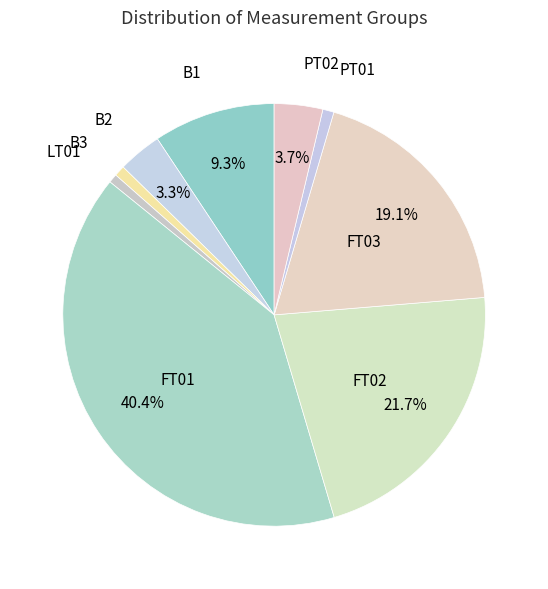

What is the largest slice in the pie chart?

FT01